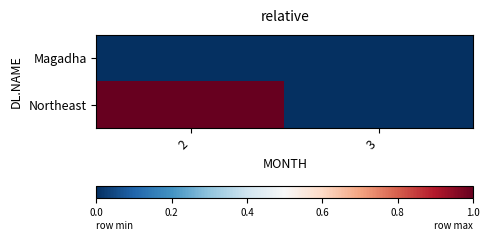

Count the number of data series in this chart.

2